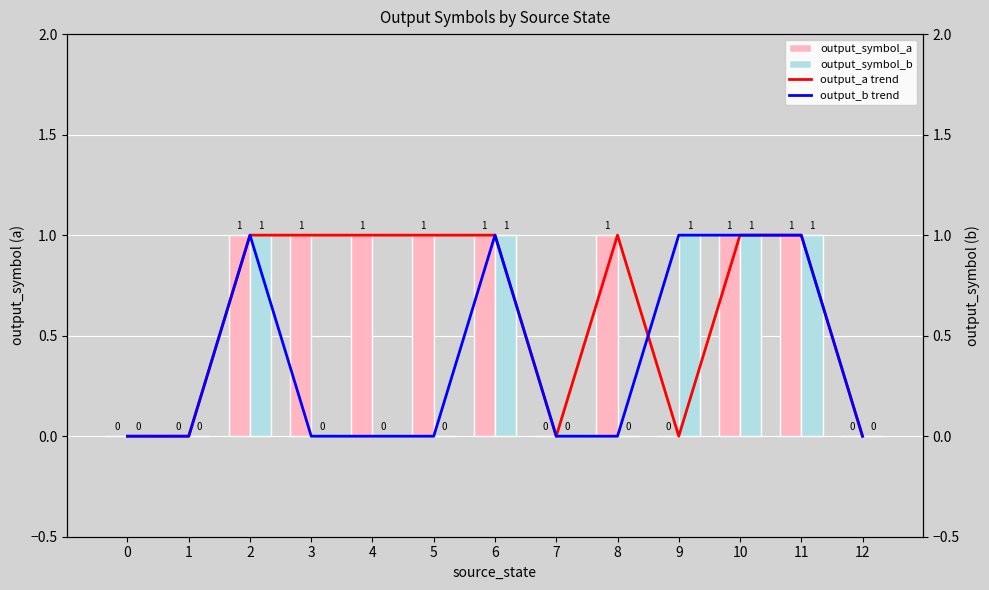

Reading right to left, list all the values displayed in this chart.

output_symbol_a: 12=0	11=1	10=1	9=0	8=1	7=0	6=1	5=1	4=1	3=1	2=1	1=0	0=0
output_symbol_b: 12=0	11=1	10=1	9=1	8=0	7=0	6=1	5=0	4=0	3=0	2=1	1=0	0=0
output_a trend: 12=0	11=1	10=1	9=0	8=1	7=0	6=1	5=1	4=1	3=1	2=1	1=0	0=0
output_b trend: 12=0	11=1	10=1	9=1	8=0	7=0	6=1	5=0	4=0	3=0	2=1	1=0	0=0